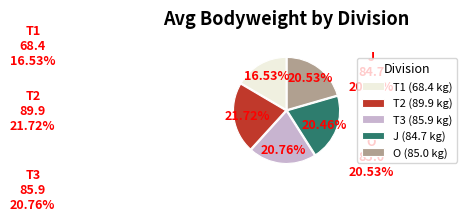

How many slices are in this pie chart?

5